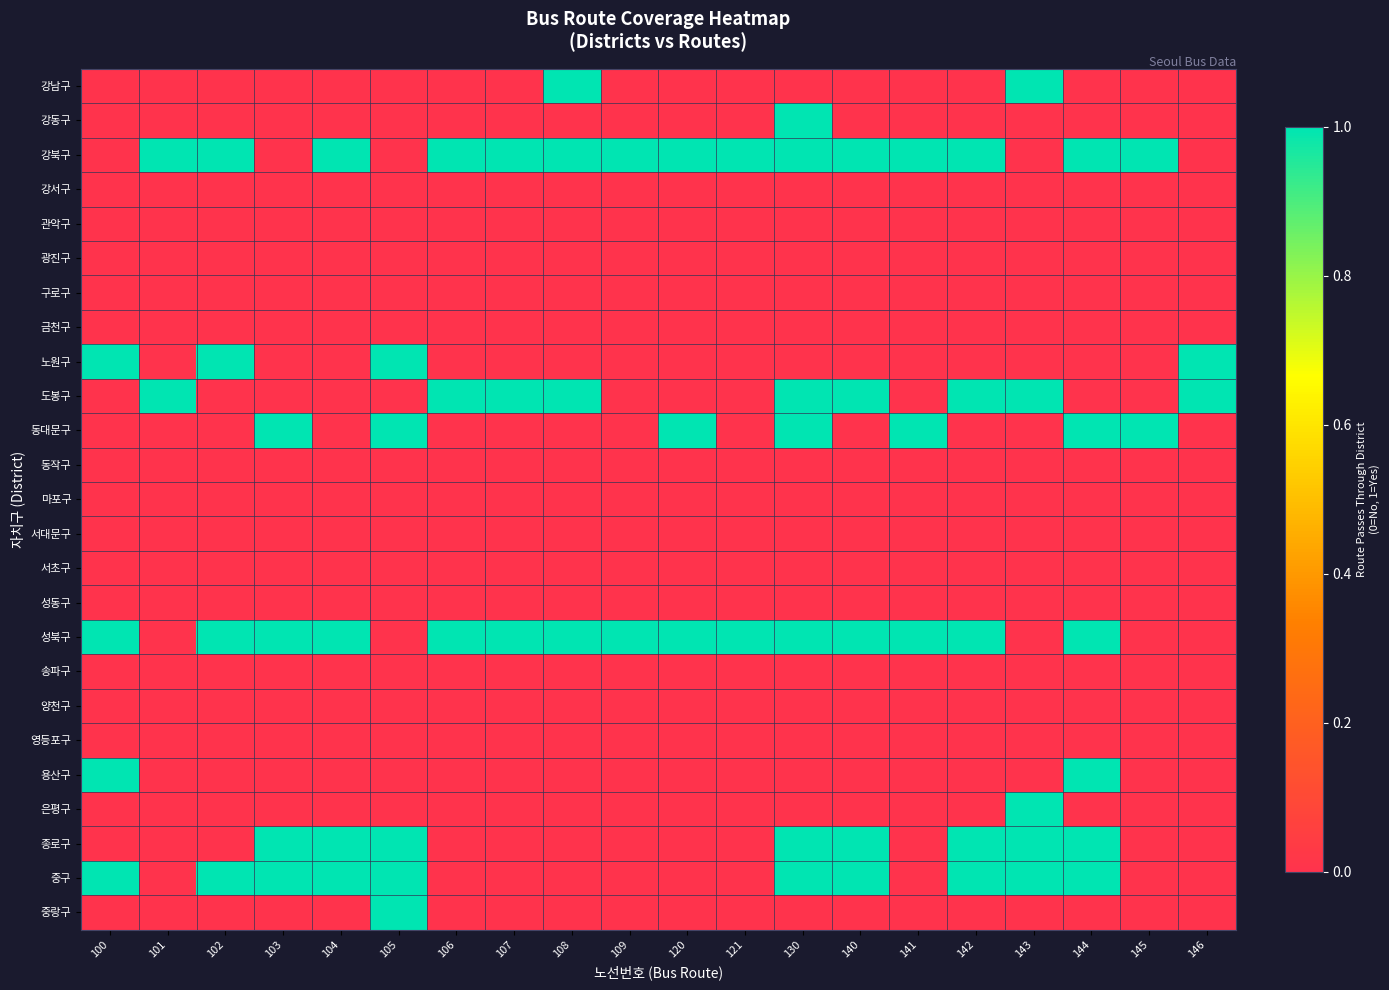

At how many categories does at least one series exceed 0?

20